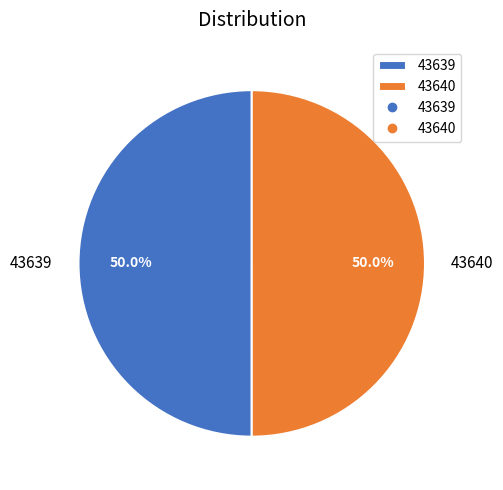

Approximately how many times larger is the value at 43640 compared to 43639?

1.0